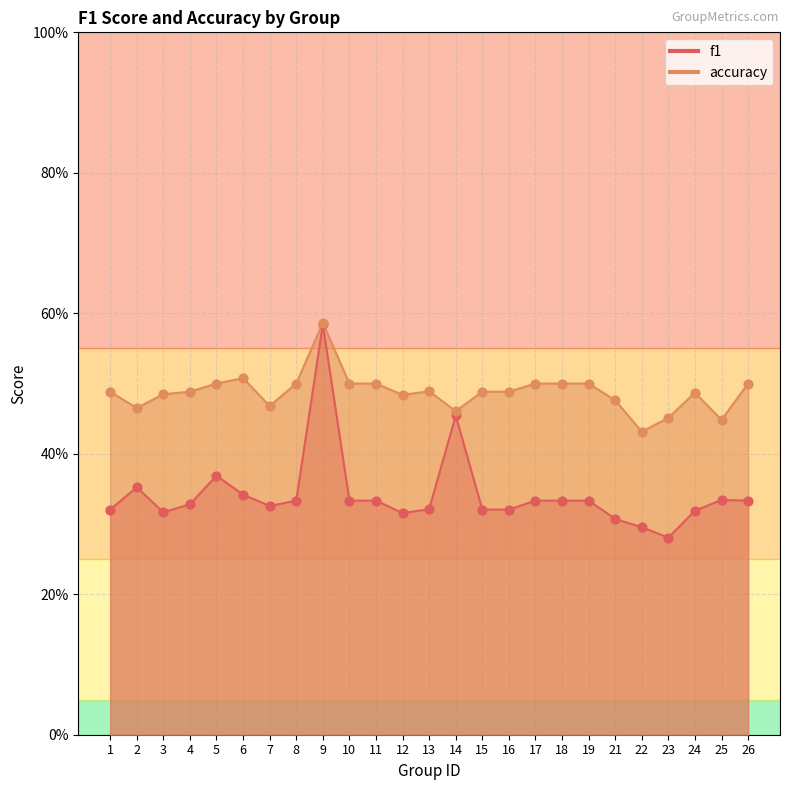

What are all the series names shown in the legend?

f1, accuracy